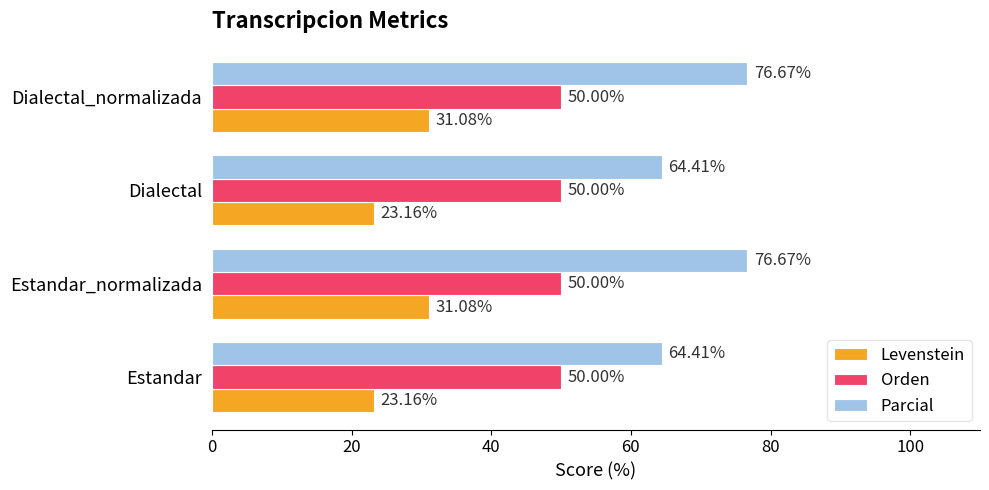

Rank the series by their maximum value, from lowest to highest.

Levenstein, Orden, Parcial